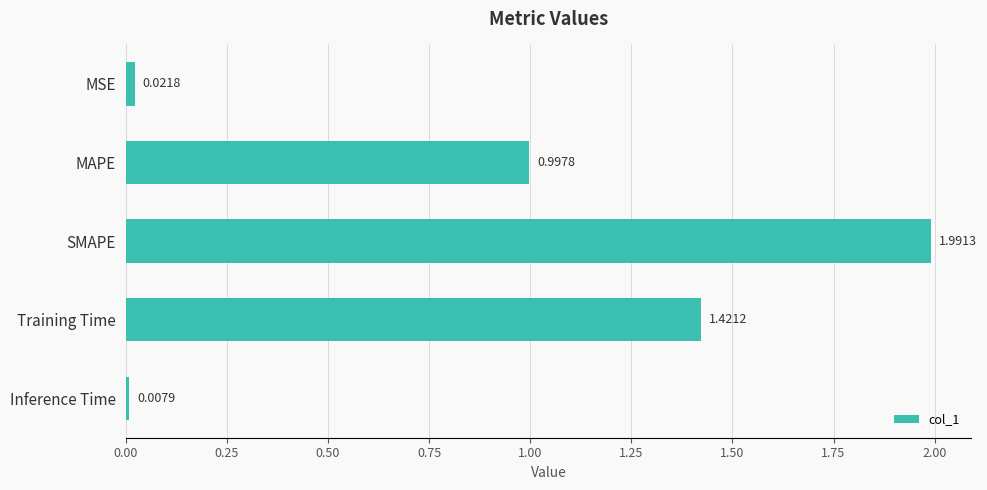

At which category does the chart reach its peak across all series?

SMAPE